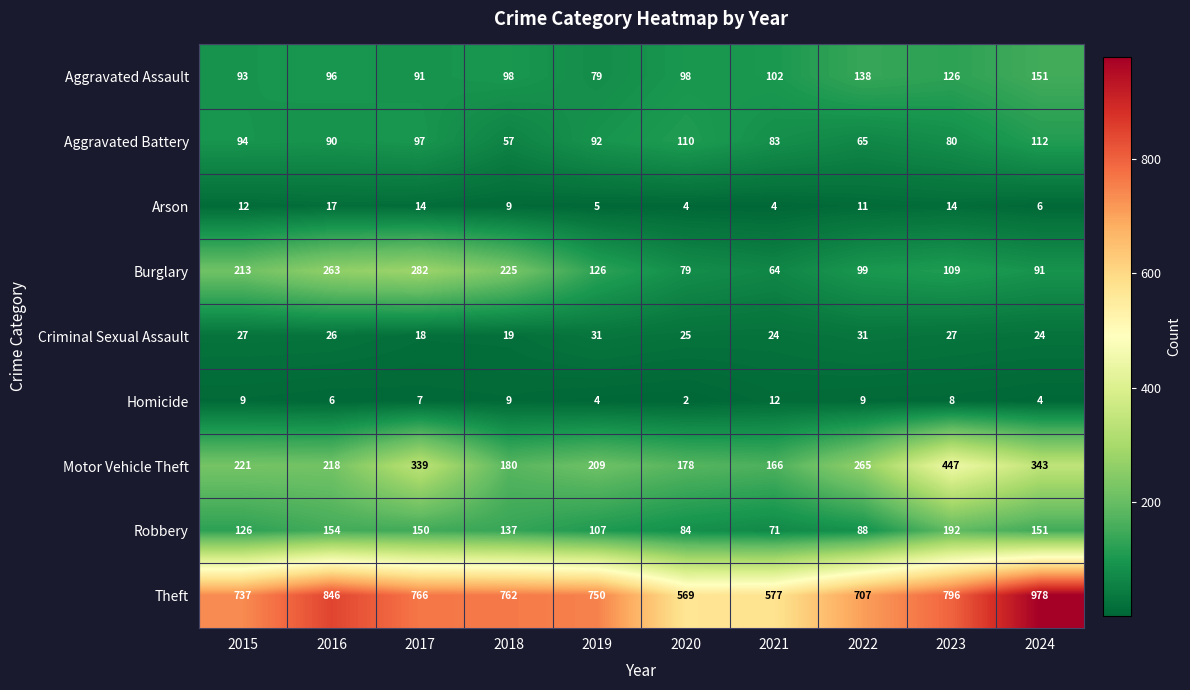

What is the sum of the Homicide values at 2016 and 2020?

8